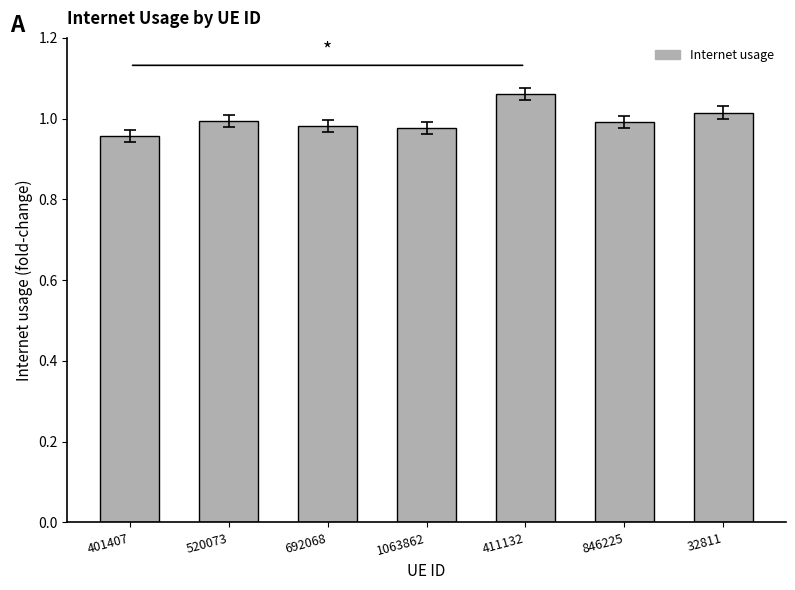

At which category does the chart reach its peak across all series?

411132